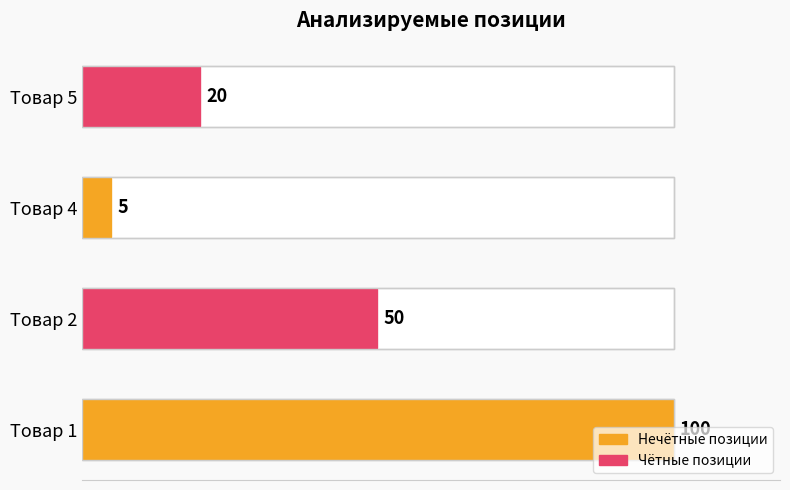

Reading left to right, what are all the values shown in this chart?

100	50	5	20